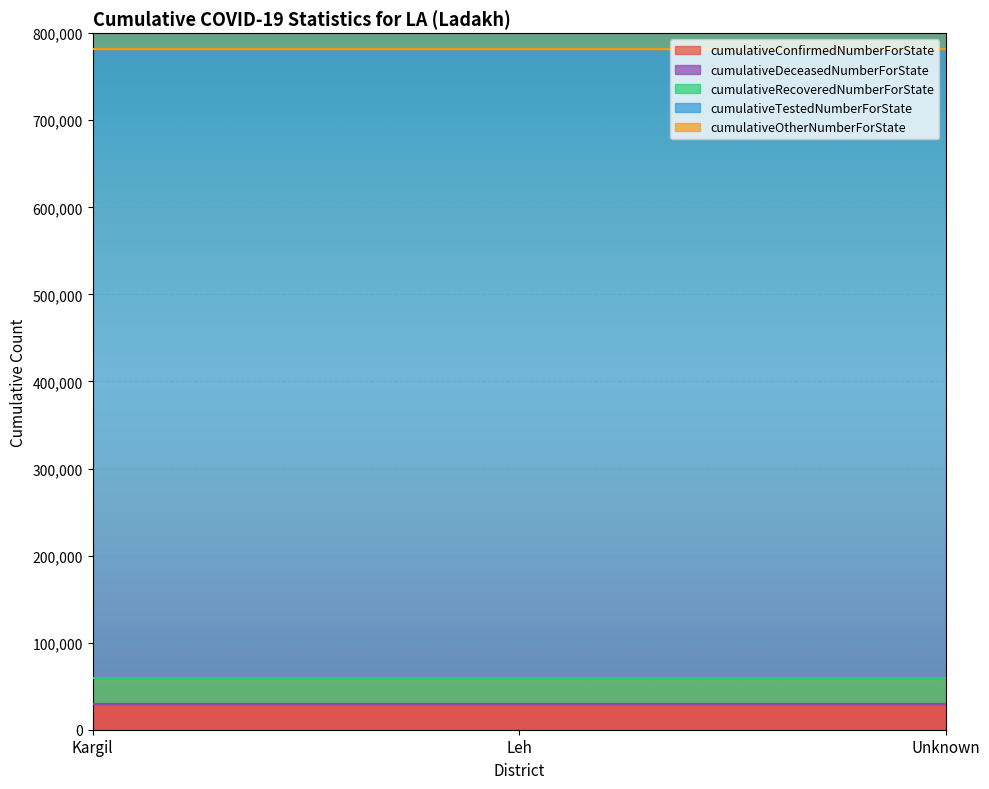

Between Kargil and Unknown, which series saw the biggest shift?

cumulativeConfirmedNumberForState